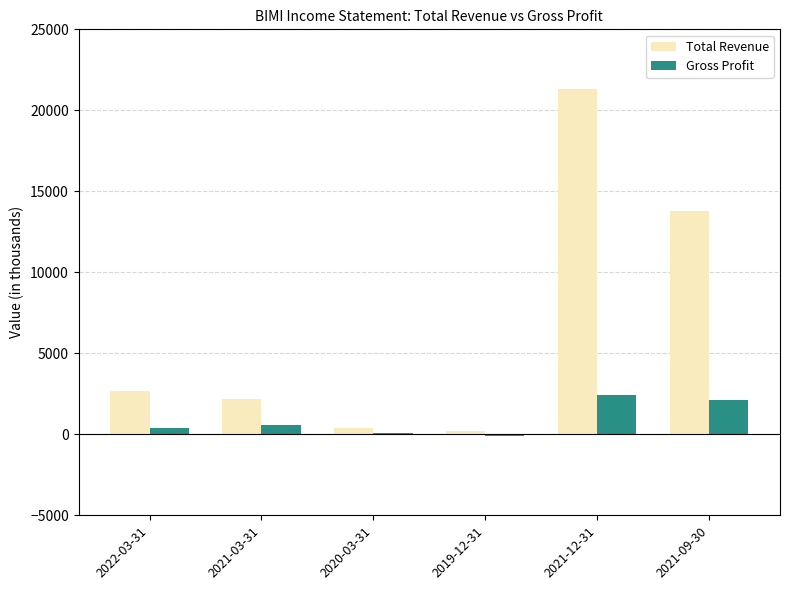

Is the value of Total Revenue at 2021-09-30 greater than the value of Gross Profit at 2019-12-31?

Yes